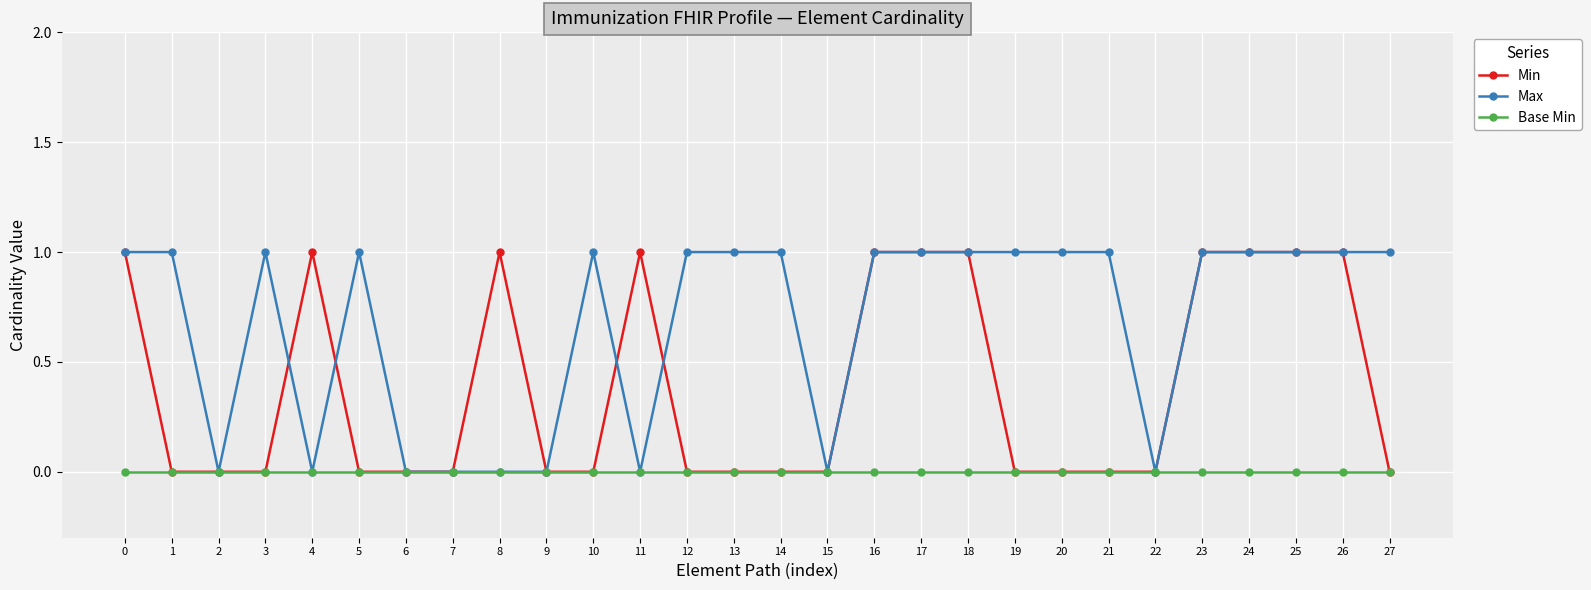

How many values in the Max series are below 1?

9